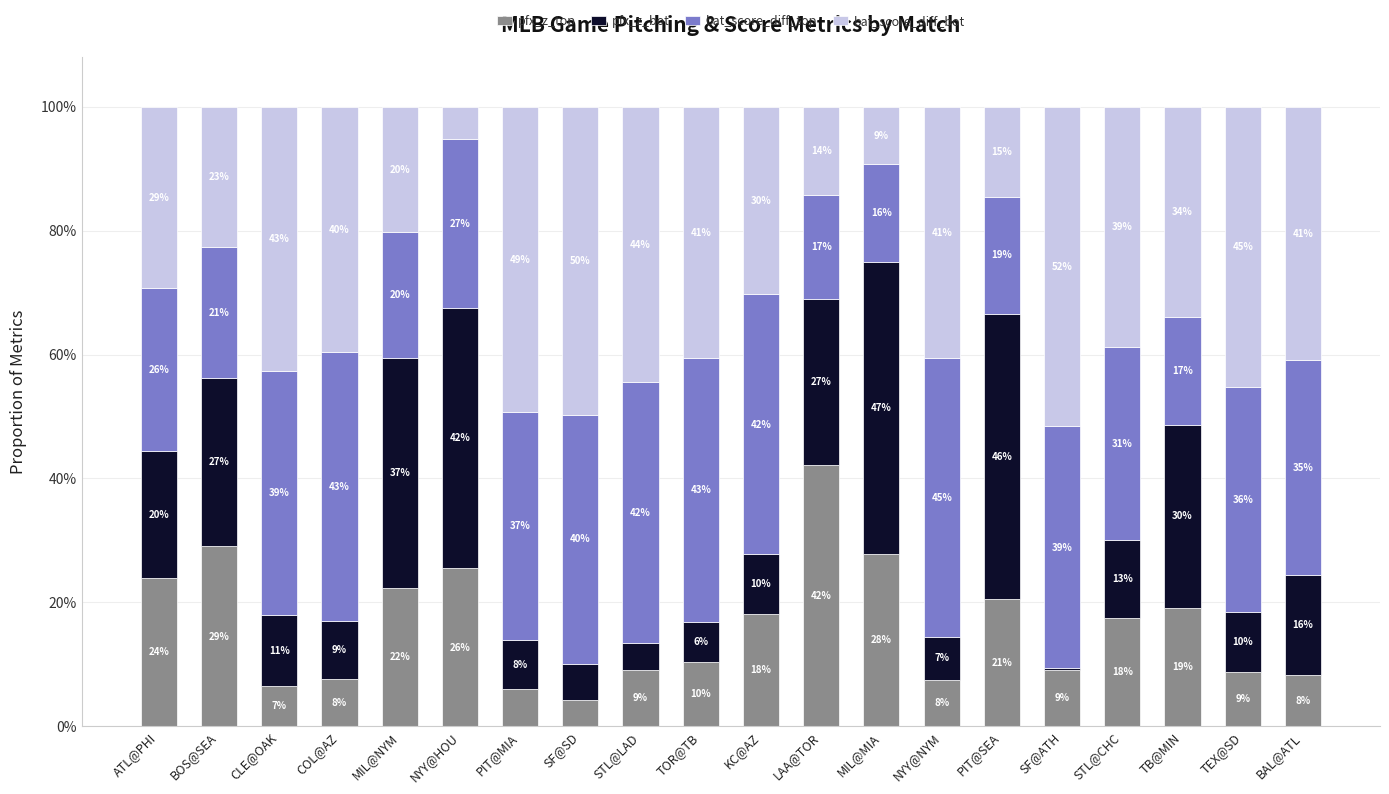

Are the bars horizontal?

No